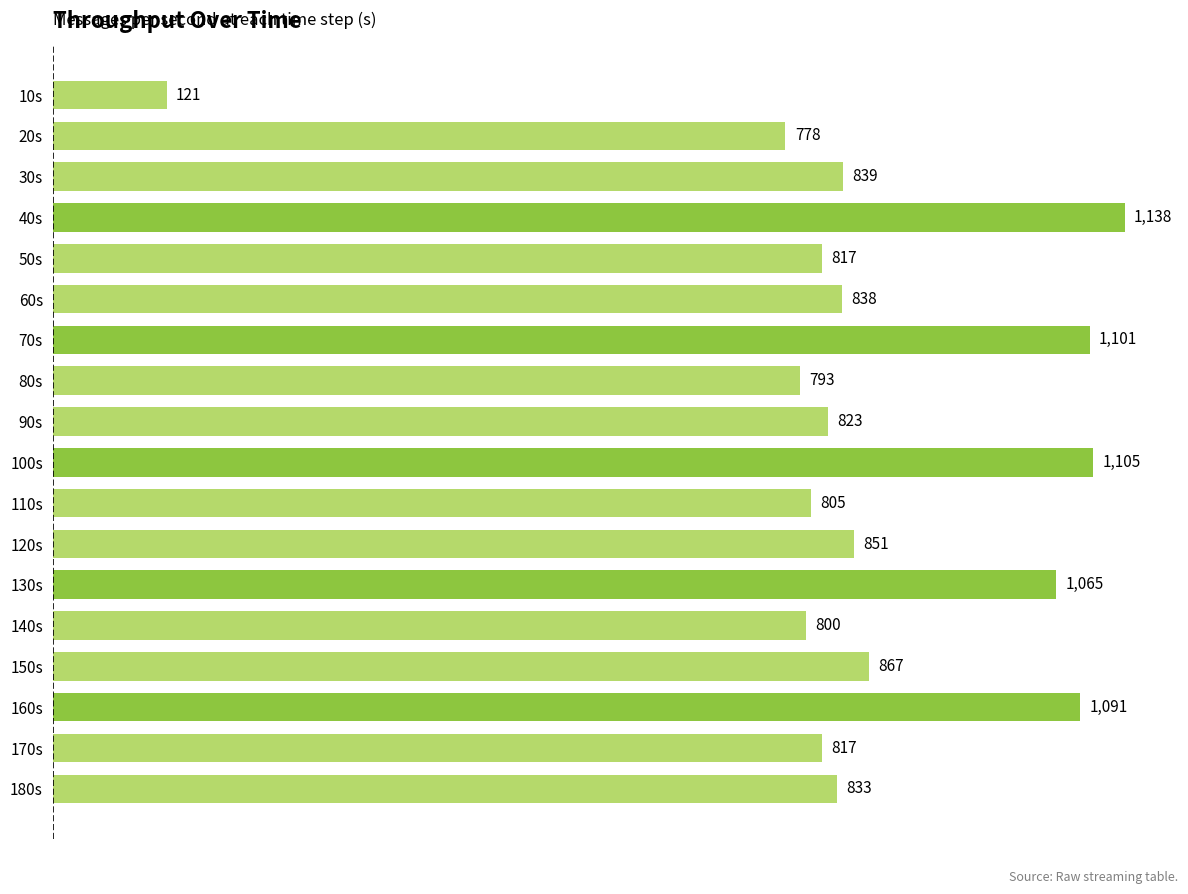

Reading top to bottom, list all the values displayed in this chart.

121	778	839	1138	817	838	1101	793	823	1105	805	851	1065	800	867	1091	817	833